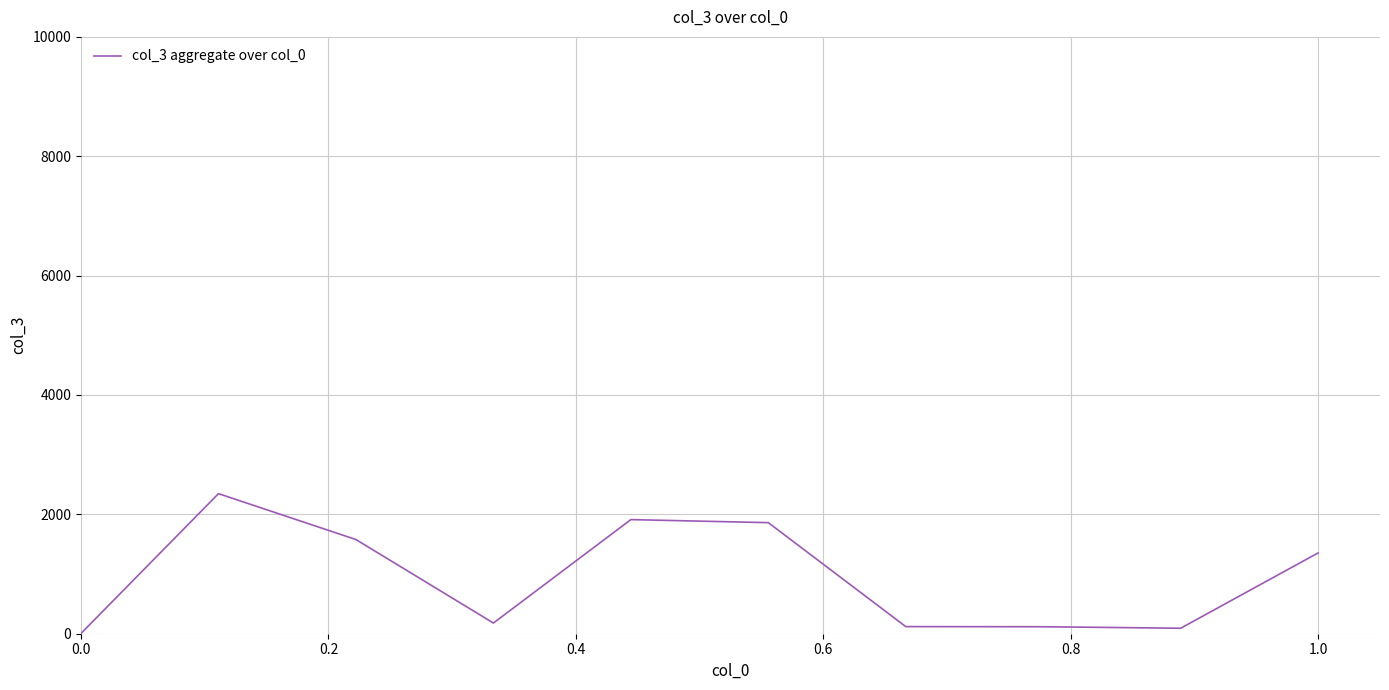

What is the value of the 10th point from the left?

1354